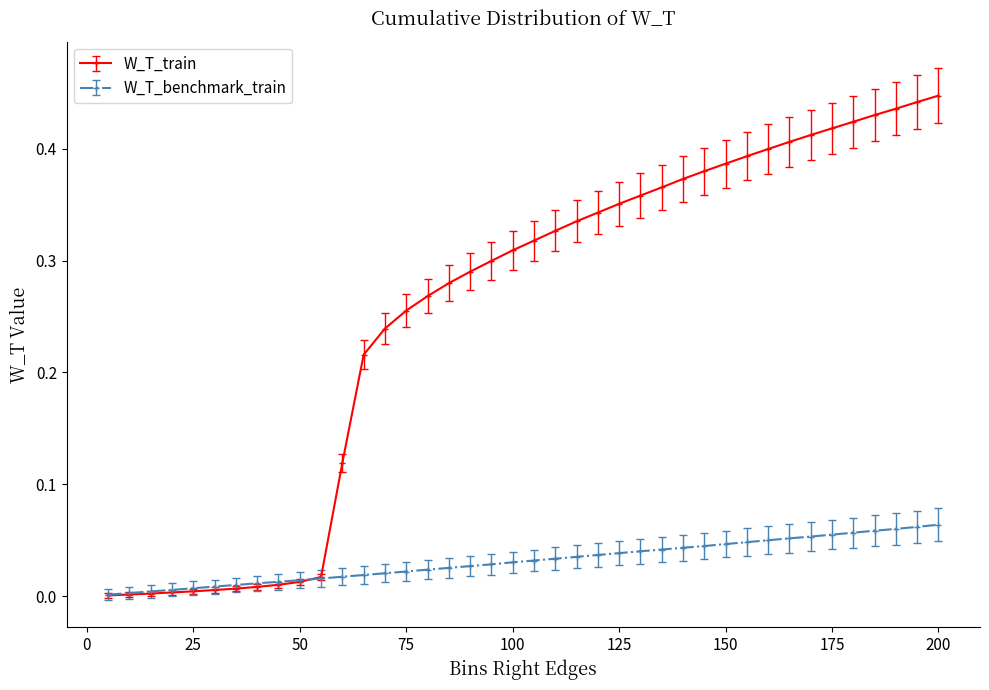

Which series has the largest total across all categories?

W_T_train